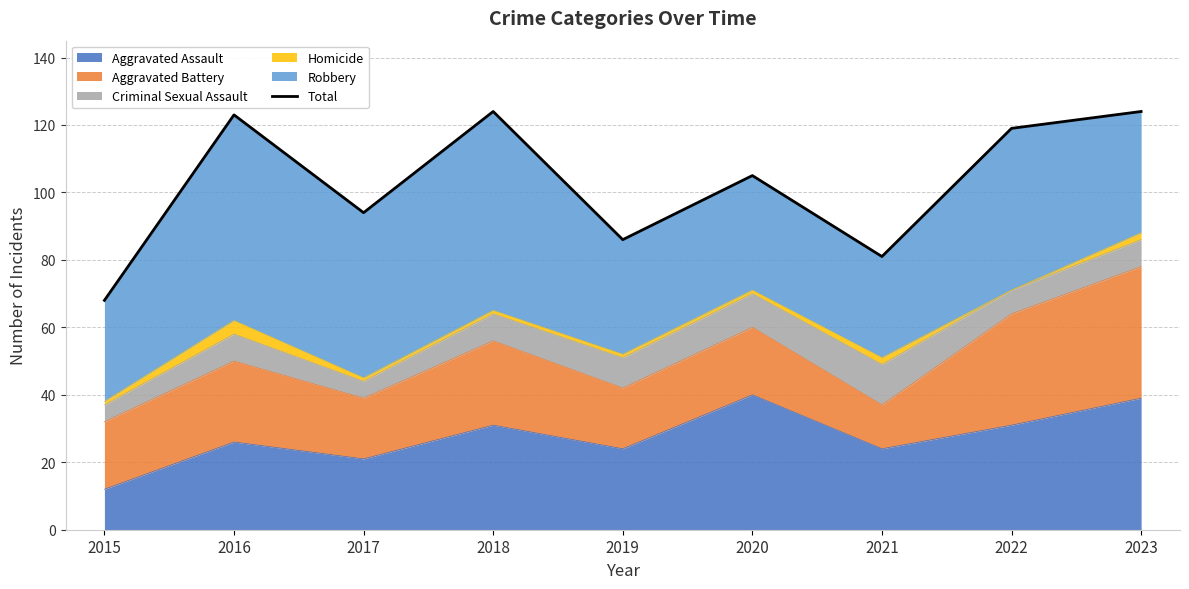

Approximately how many times larger is the value at 2021 compared to 2019?

0.9